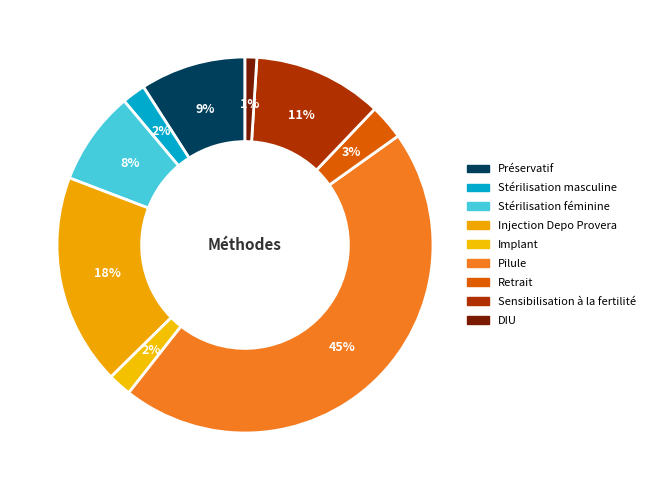

Combined, what portion of the pie is Sensibilisation à la fertilité and DIU?

12.1%